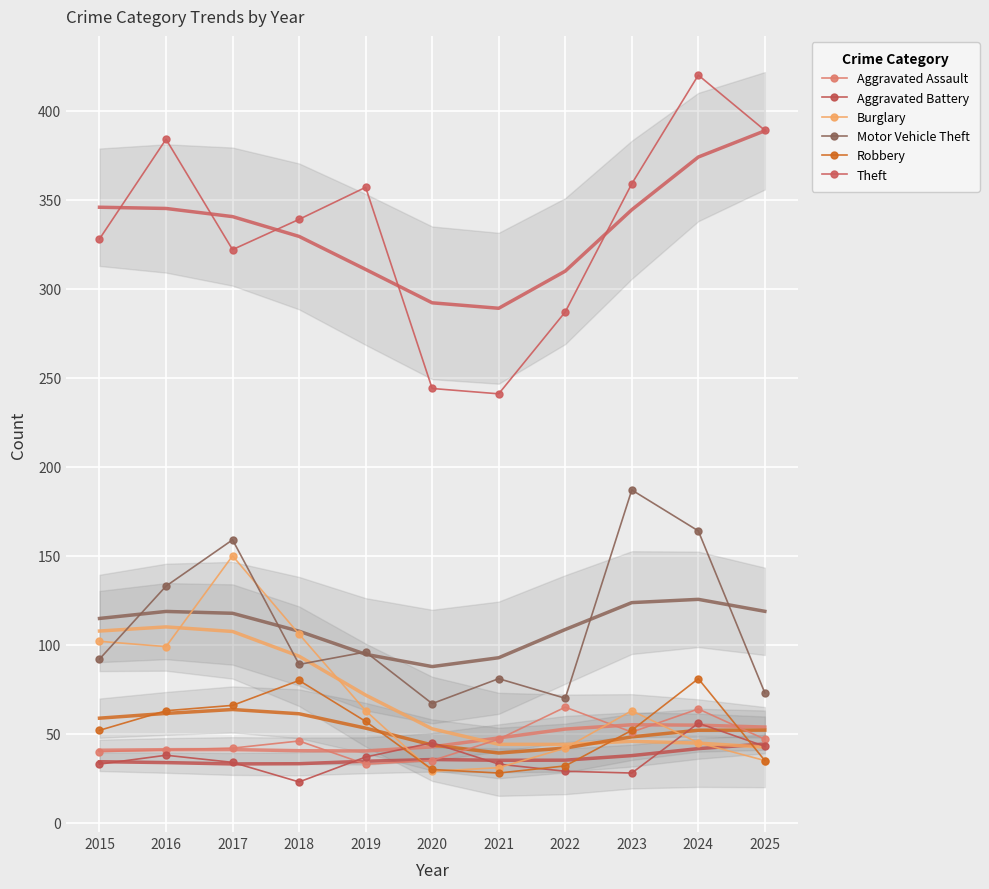

What is the lowest value of the Motor Vehicle Theft series?

67